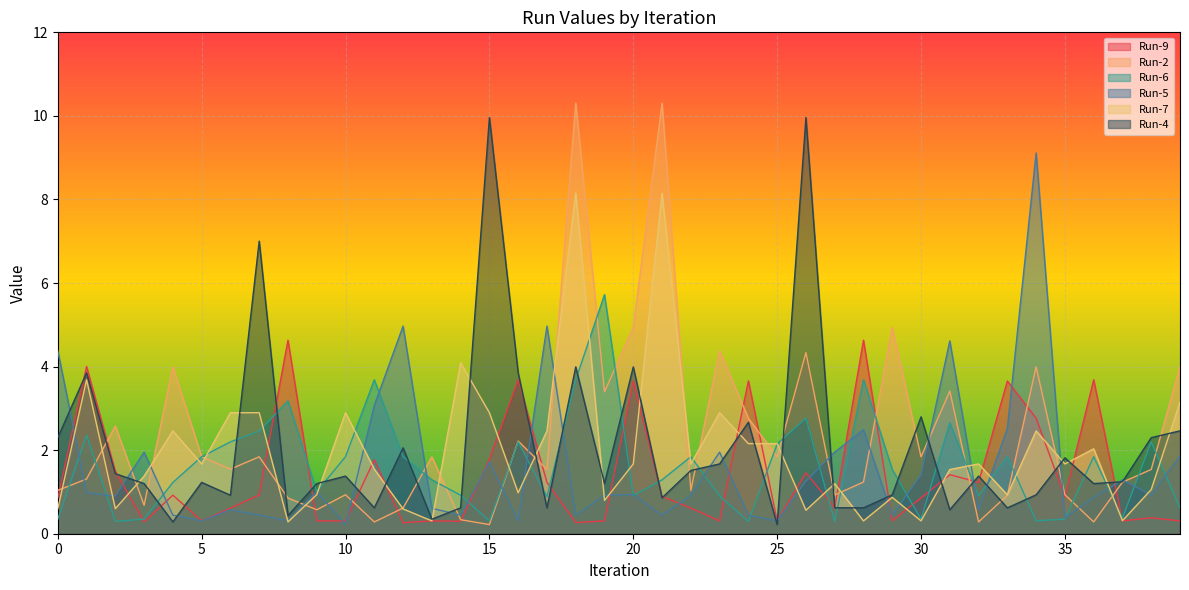

The value of Run-4 at 28 is 0.6. True or false?

True